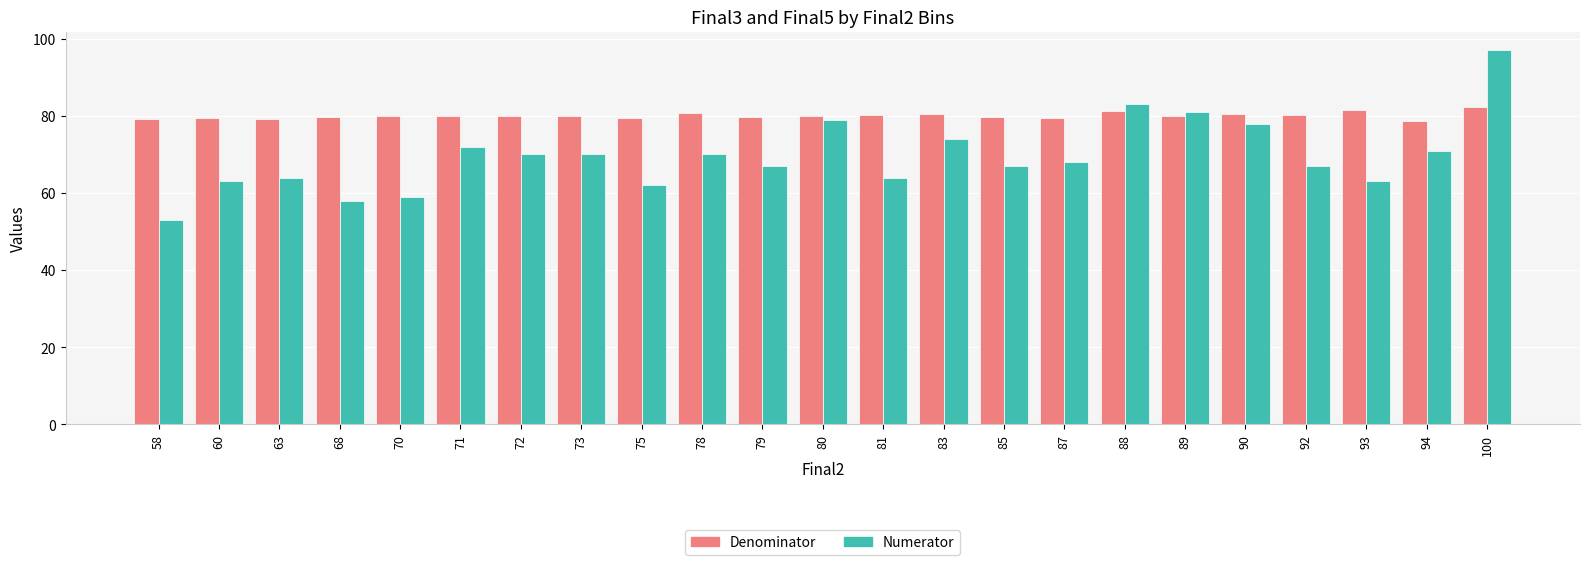

Is the value of Denominator at 80 greater than the value of Numerator at 100?

No